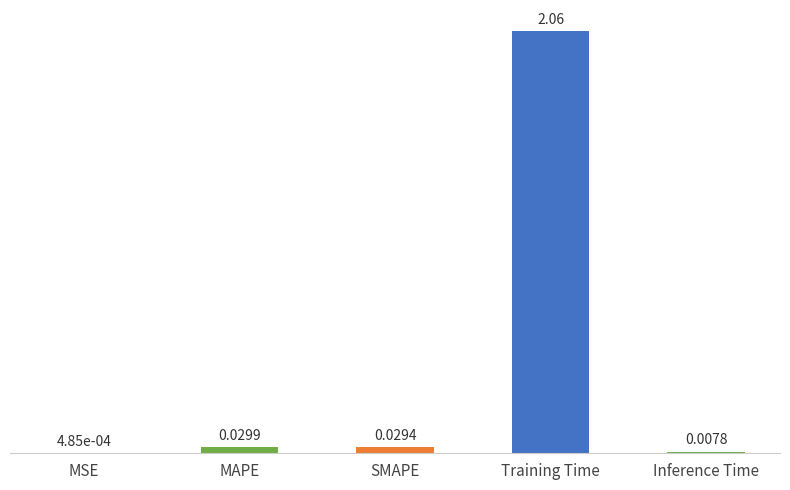

What is the change in value from MAPE to Training Time?

+2.0